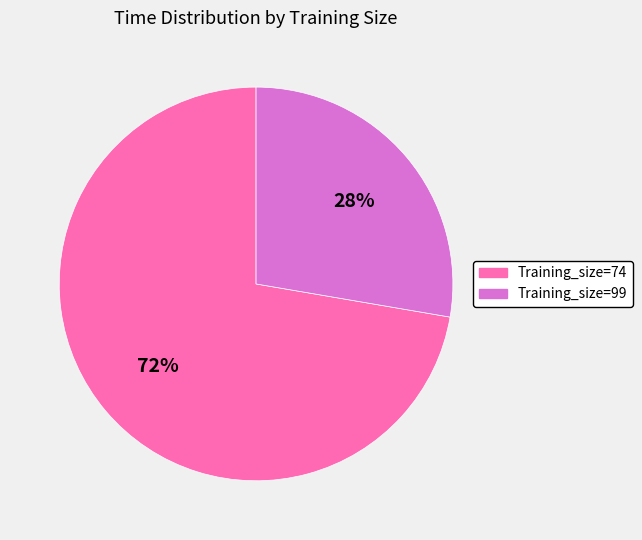

Which slice represents more than half of the pie?

Training_size=74